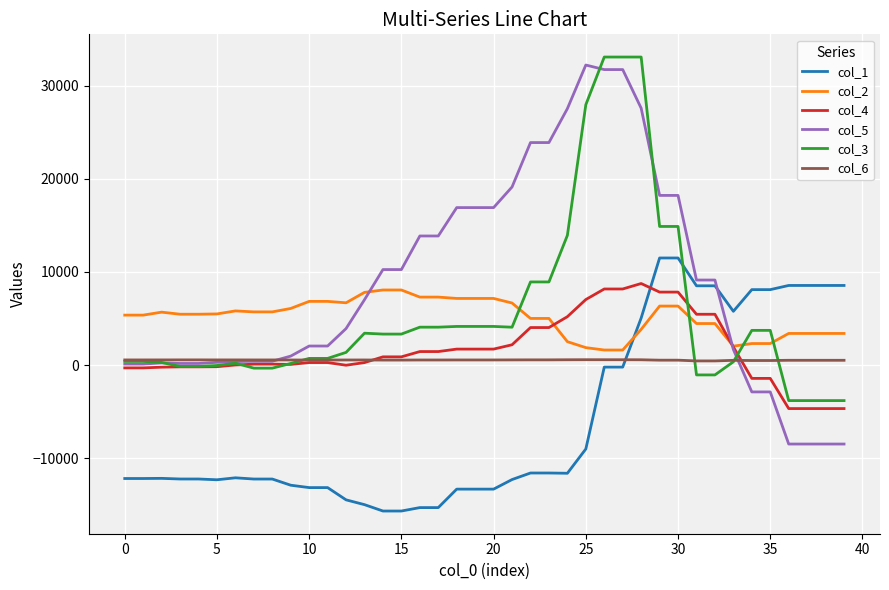

What is the maximum value shown in the chart?

33089